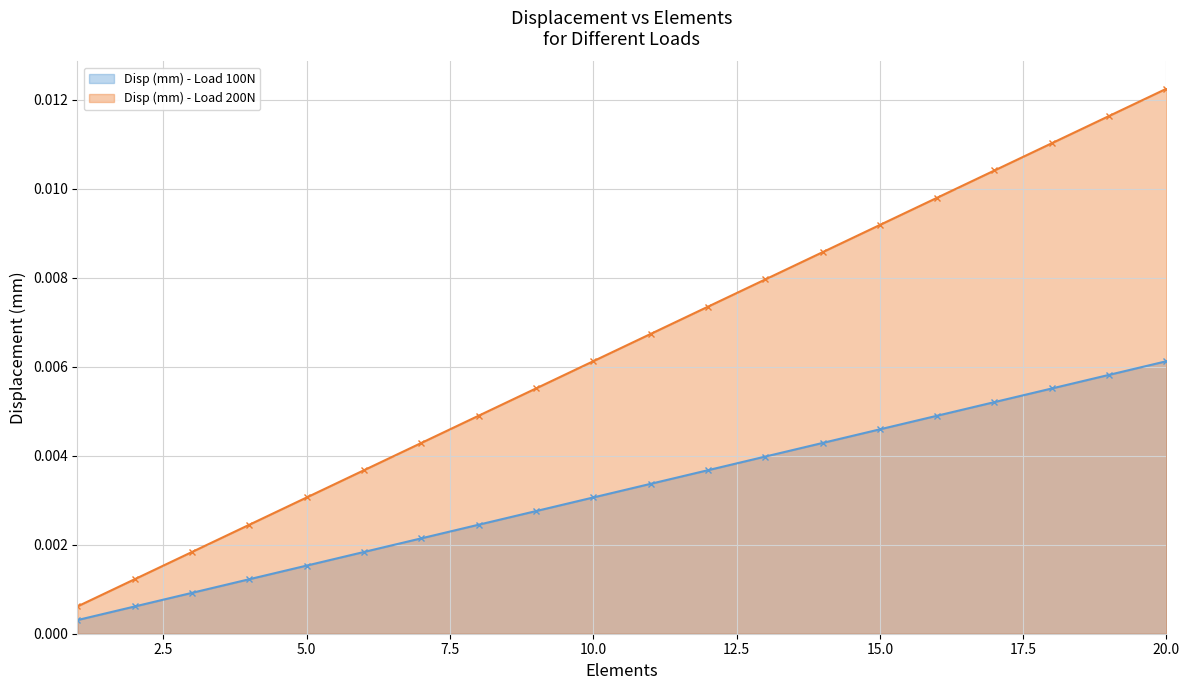

List the series in order of their overall mean, lowest first.

Disp (mm) - Load 100N, Disp (mm) - Load 200N